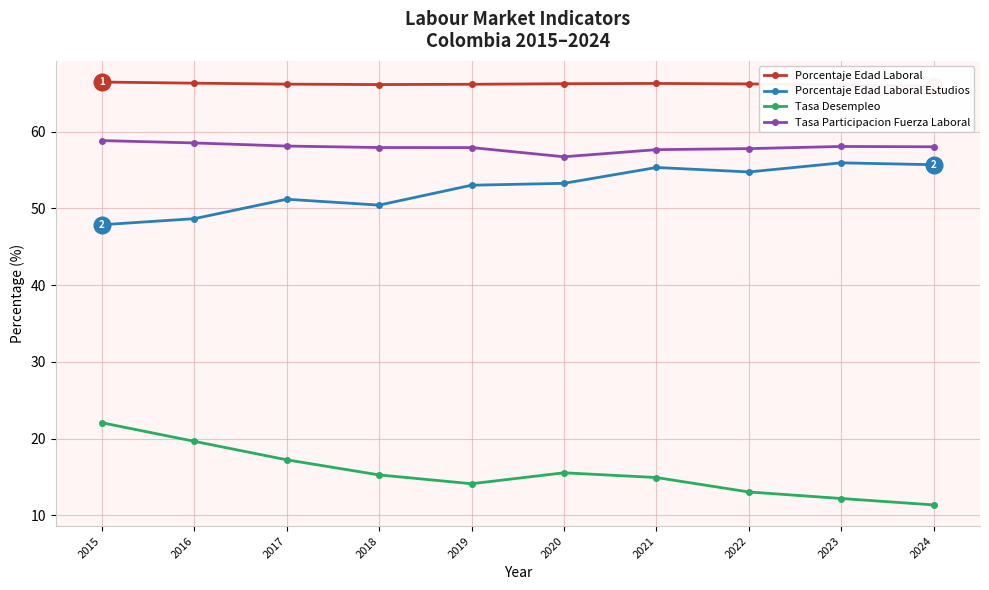

Which series has the widest spread of values?

Tasa Desempleo